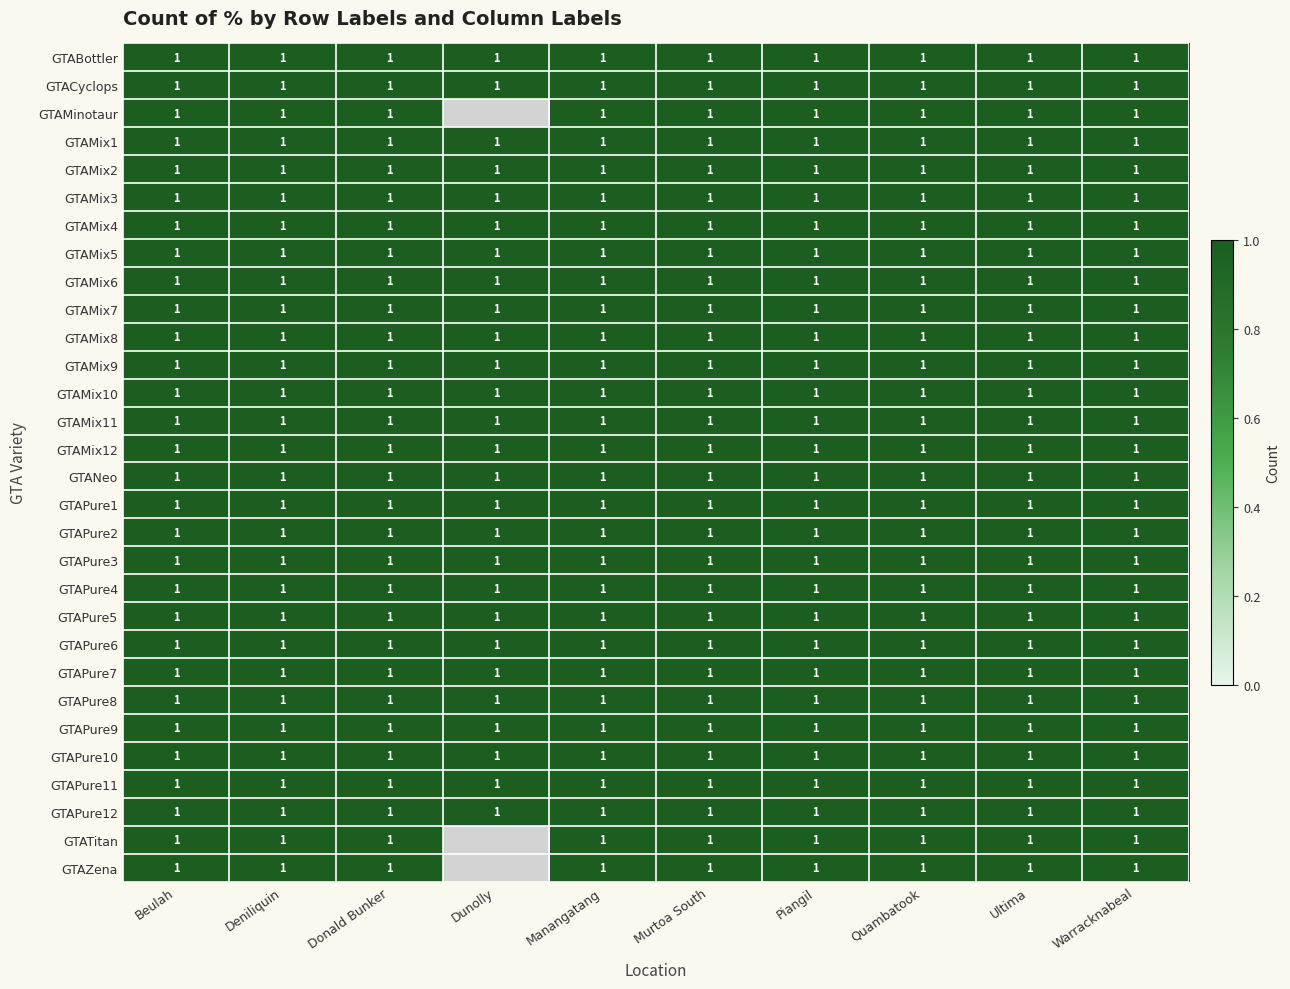

Which category has the lowest value across all series?

Dunolly